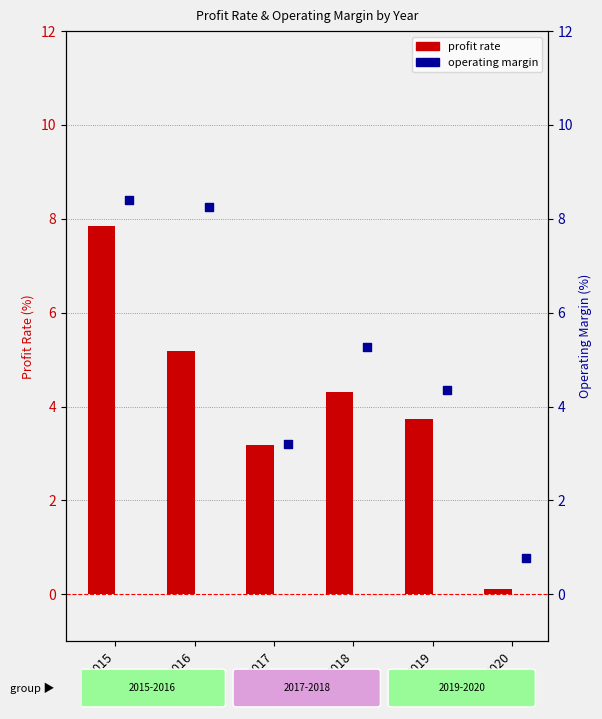

At which category is the sum across all series the highest?

2015